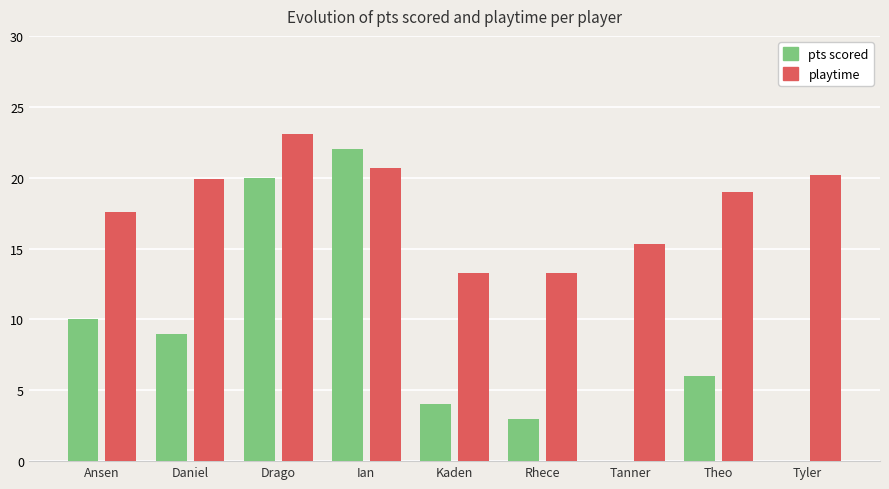

What is the average value of the pts scored series?

8.2